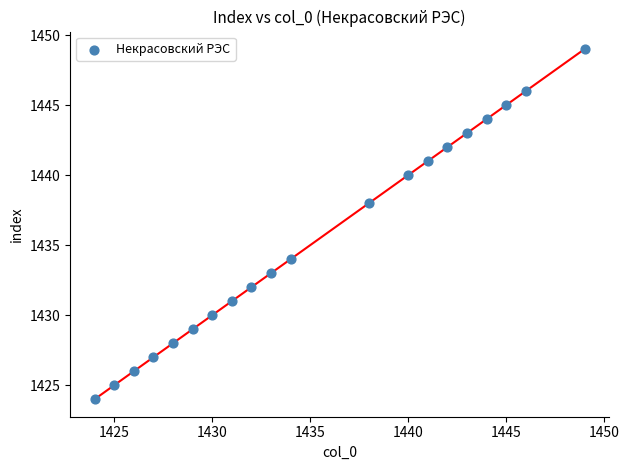

What is the range of X values (max minus min)?

25